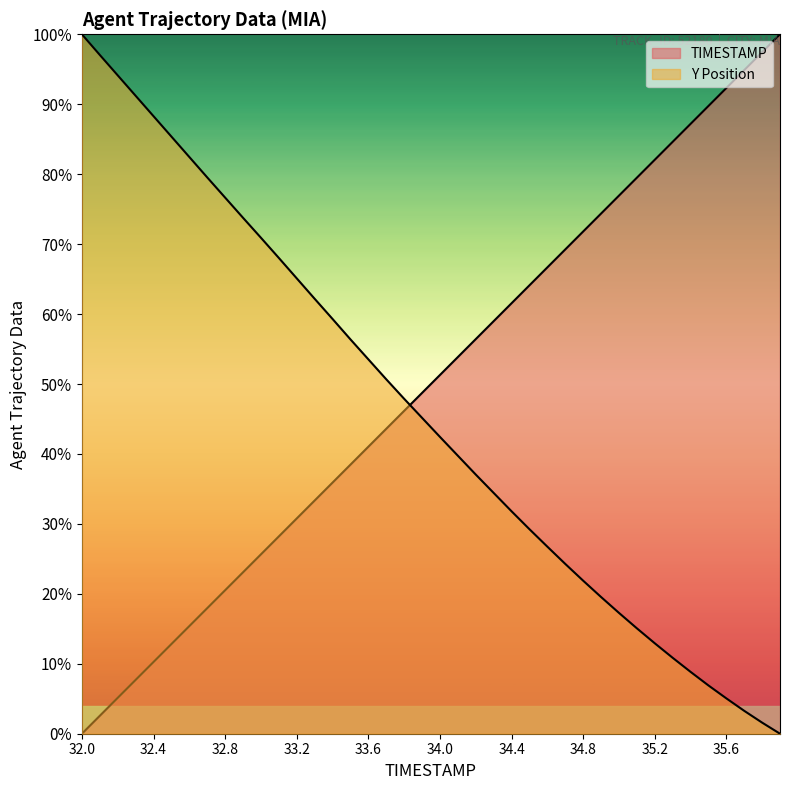

Does the chart display data point markers on the line(s)?

No